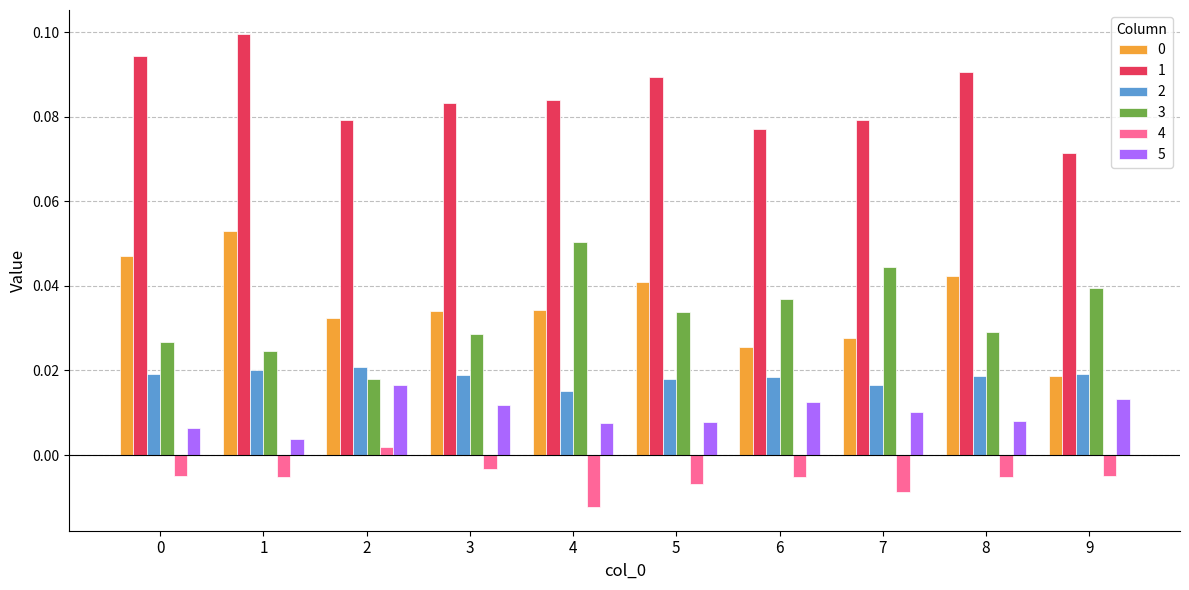

The 1 series shows 0.1 at 8. True or false?

True